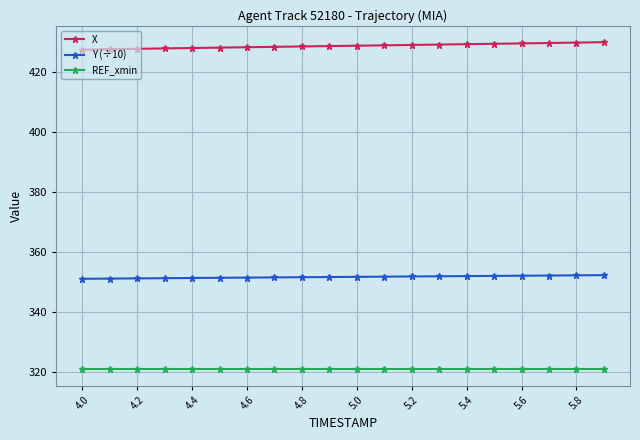

Which series has the widest spread of values?

X